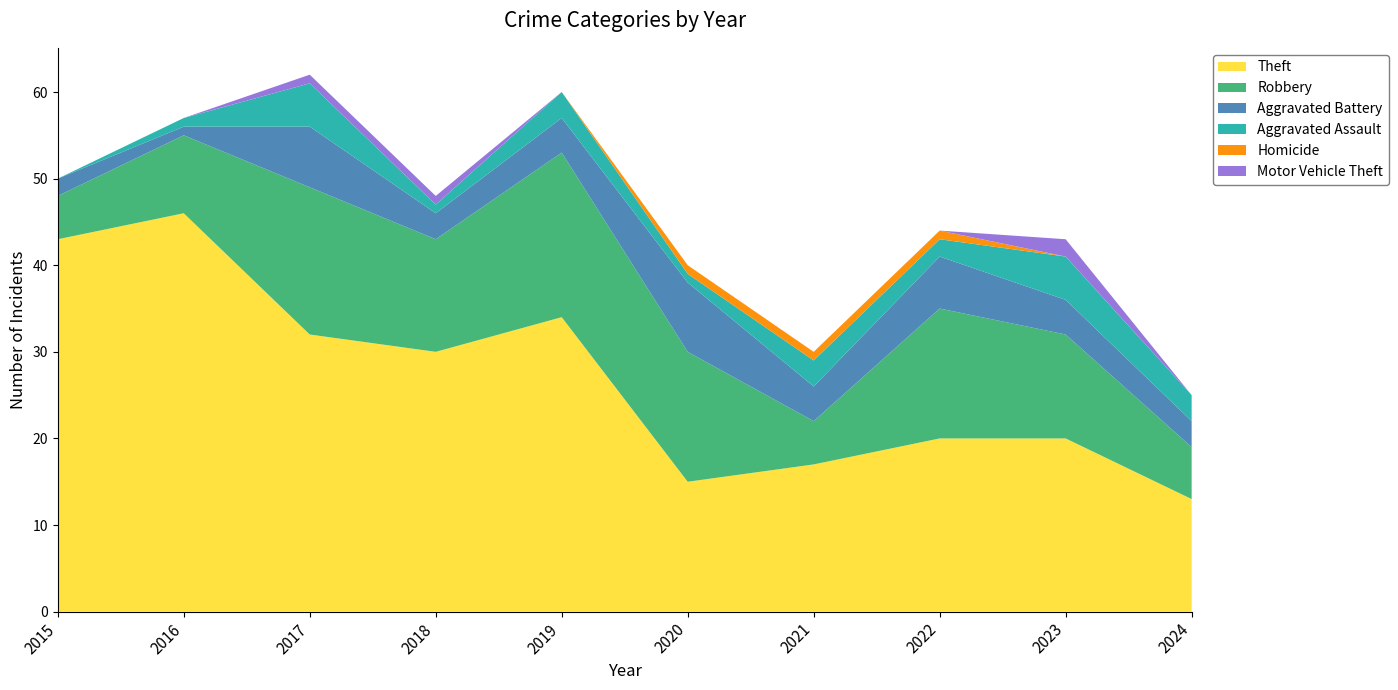

Reading left to right, transcribe all the data shown in this chart.

Theft: 43	46	32	30	34	15	17	20	20	13
Robbery: 5	9	17	13	19	15	5	15	12	6
Aggravated Battery: 2	1	7	3	4	8	4	6	4	3
Aggravated Assault: 0	1	5	1	3	1	3	2	5	3
Homicide: 0	0	0	0	0	1	1	1	0	0
Motor Vehicle Theft: 0	0	1	1	0	0	0	0	2	0